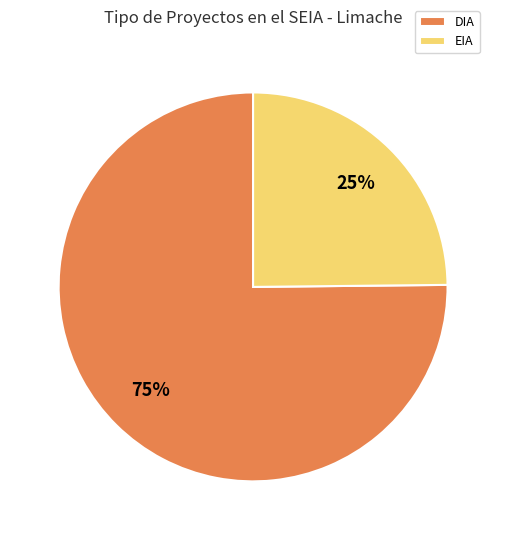

Does EIA represent more than half of the total?

No